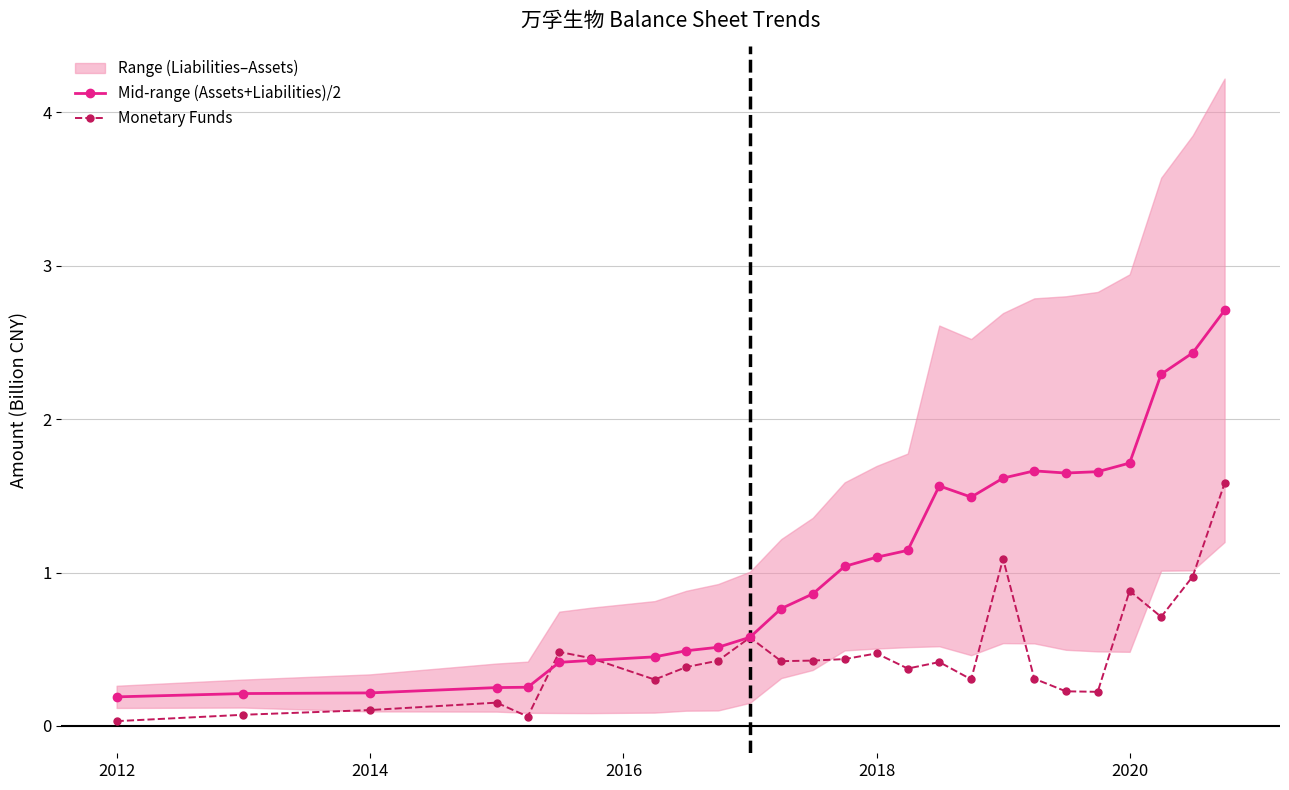

What is the value of the Mid-range (Assets+Liabilities)/2 point at the 6th from the left?

0.4